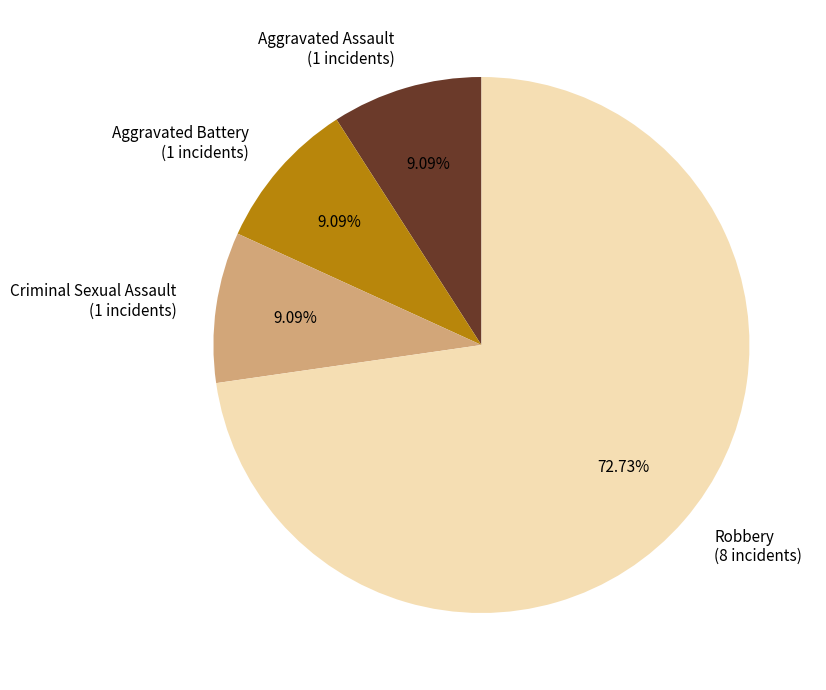

Is the sum of Aggravated Battery (1 incidents) and Aggravated Assault (1 incidents) greater than half?

No